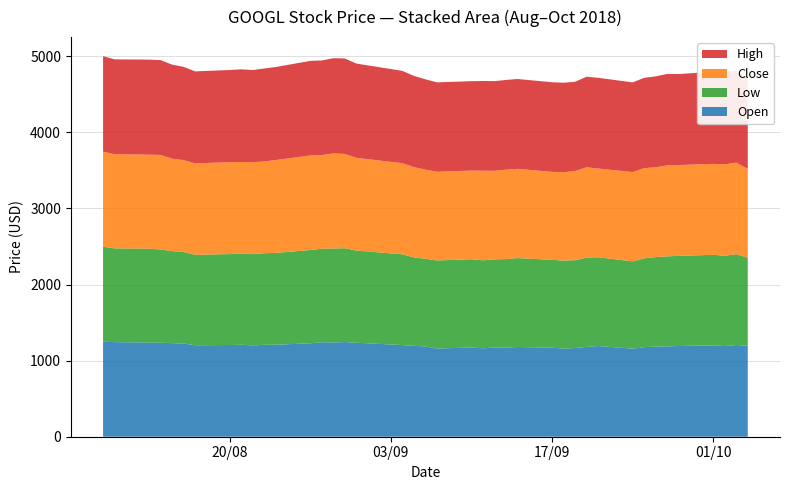

Reading left to right, transcribe all the data shown in this chart.

Open: 1249.9	1243.0	1237.0	1235.2	1229.3	1224.7	1202.0	1205.0	1208.0	1200.0	1207.1	1208.8	1227.6	1241.3	1237.4	1244.2	1235.0	1204.3	1193.8	1186.3	1158.7	1172.2	1161.6	1172.7	1170.7	1179.1	1170.1	1157.1	1165.0	1180.0	1192.0	1157.2	1176.2	1185.2	1186.7	1191.9	1199.9	1191.0	1205.0	1195.3
Low: 1246.0	1232.0	1233.6	1225.1	1209.5	1202.6	1188.2	1194.6	1200.4	1199.0	1204.2	1206.4	1225.7	1228.7	1236.4	1232.6	1211.3	1192.5	1162.0	1152.0	1157.2	1160.1	1156.2	1158.4	1162.8	1168.3	1154.0	1157.1	1154.6	1173.4	1166.0	1146.9	1168.0	1174.8	1183.6	1184.5	1190.3	1186.6	1193.8	1155.6
Close: 1249.1	1237.6	1235.0	1242.1	1214.4	1206.5	1201.0	1207.8	1201.6	1207.3	1205.4	1220.7	1241.8	1231.2	1249.3	1239.1	1218.2	1197.0	1186.5	1171.4	1164.8	1164.6	1177.4	1162.8	1175.3	1172.5	1156.1	1161.2	1171.1	1186.9	1166.1	1173.4	1184.7	1180.5	1194.6	1193.5	1195.3	1200.1	1202.9	1168.2
High: 1255.5	1245.7	1249.3	1245.9	1235.2	1226.0	1209.0	1211.0	1217.3	1211.8	1221.3	1221.7	1243.1	1242.5	1250.7	1253.6	1238.7	1213.0	1199.0	1186.3	1175.3	1174.5	1178.7	1178.6	1178.6	1180.4	1177.2	1176.1	1173.2	1189.9	1192.2	1178.0	1186.9	1194.2	1202.1	1195.4	1209.9	1210.0	1206.4	1197.5